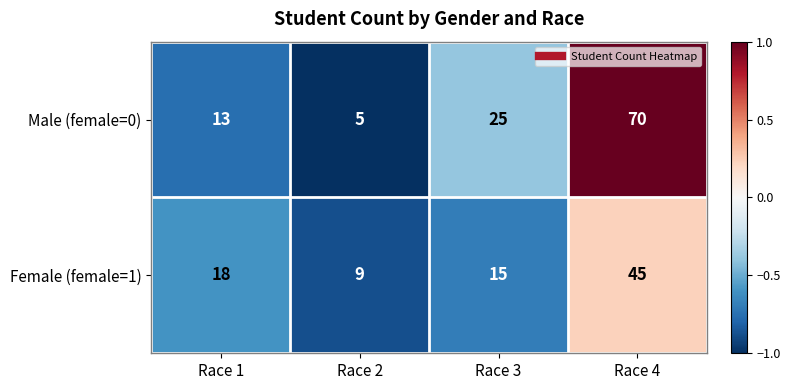

Between Race 1 and Race 2, which series saw the biggest shift?

Female (female=1)